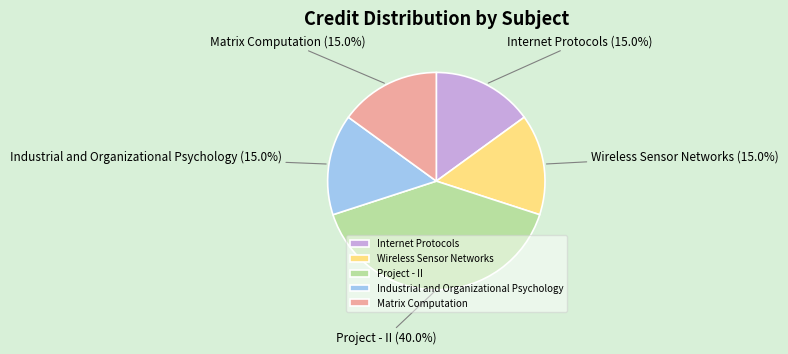

Count the number of slices in the pie.

5